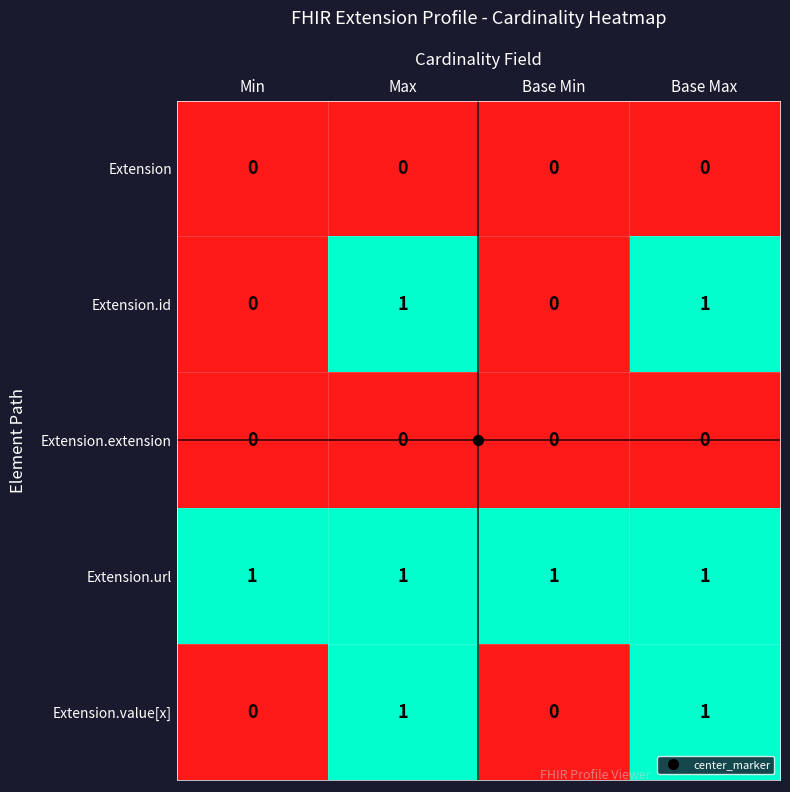

Count the Extension.value[x] values in the range 0 to 1.

4